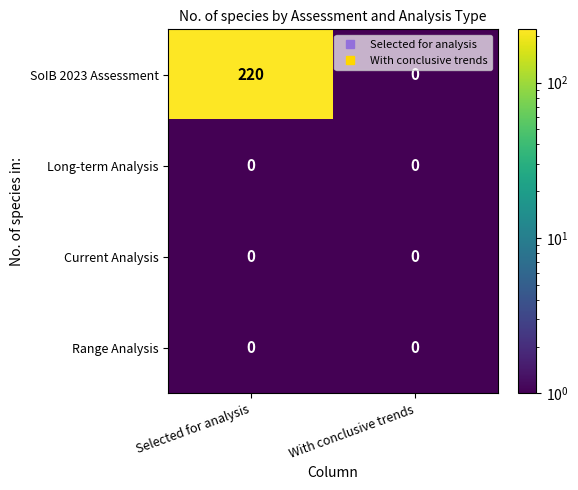

What is the spread (max minus min) of values at Selected for analysis?

220